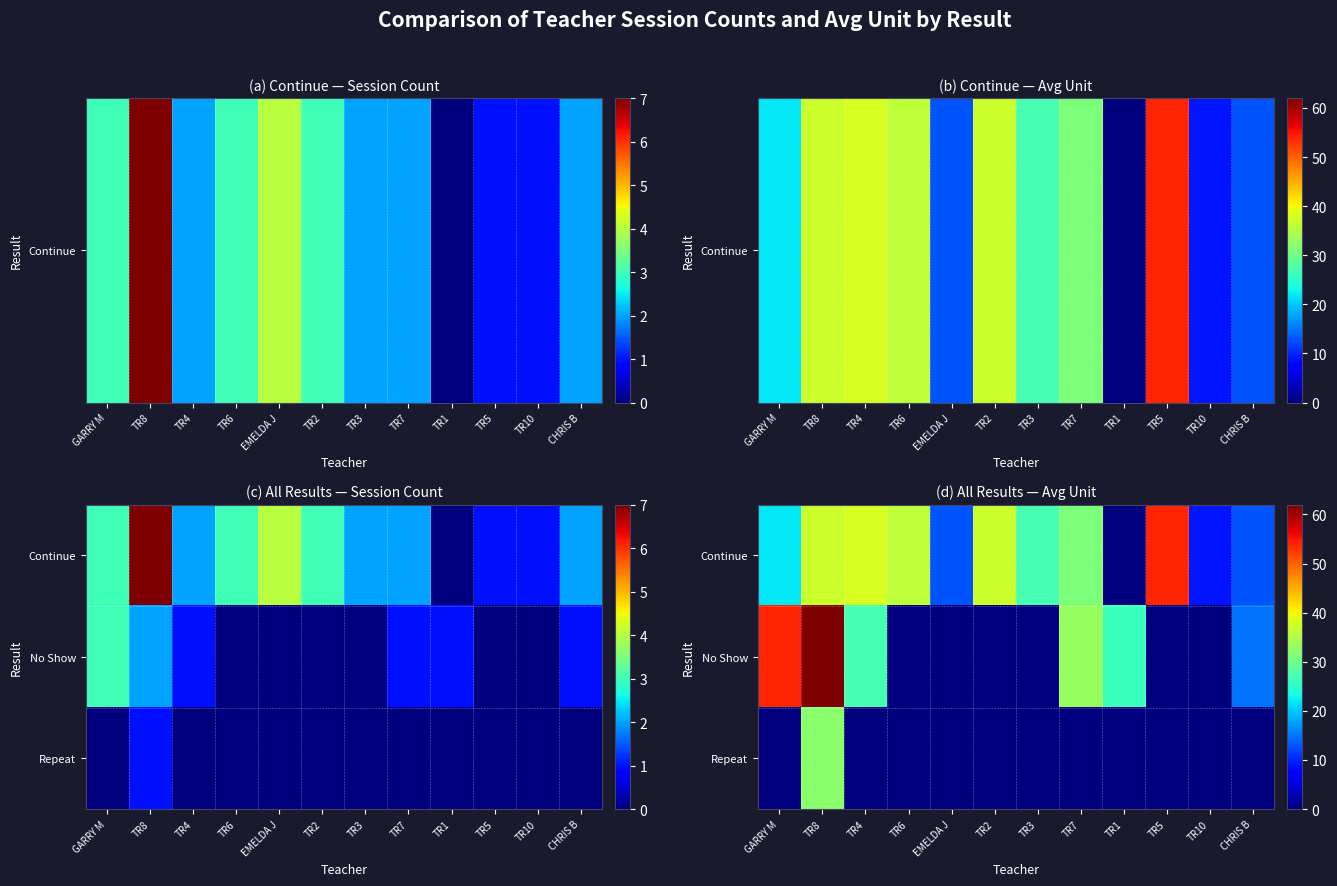

Which has a higher value, TR4 or TR5?

TR5